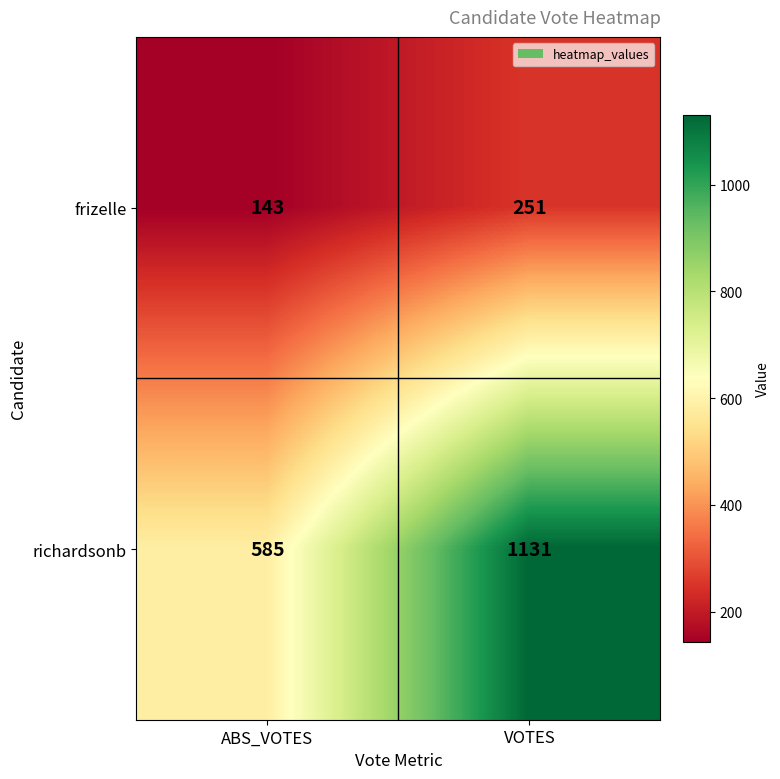

At which label is frizelle closest to 197?

ABS_VOTES